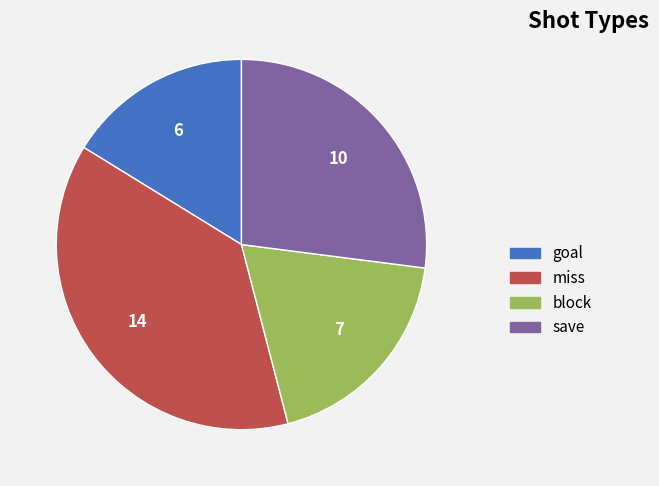

Does any single category account for the majority?

No